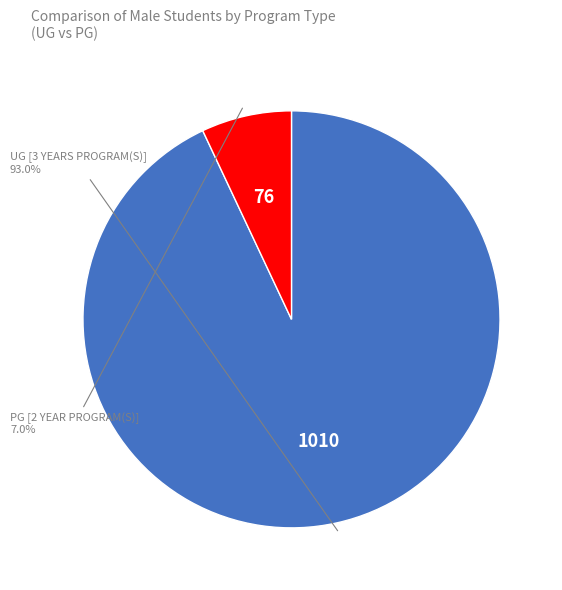

Does any single category account for the majority?

Yes